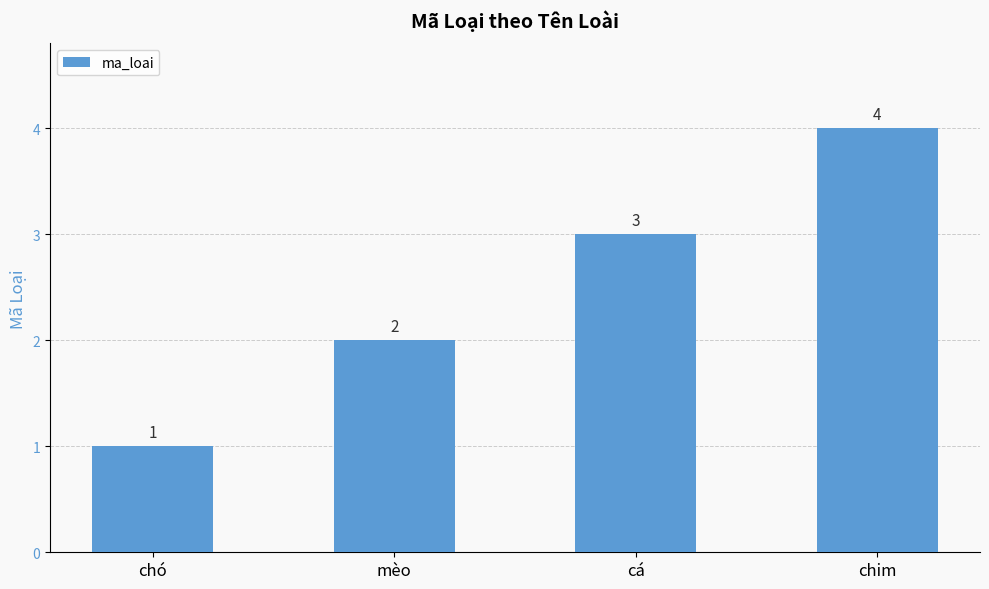

At which label is the value closest to 2?

mèo